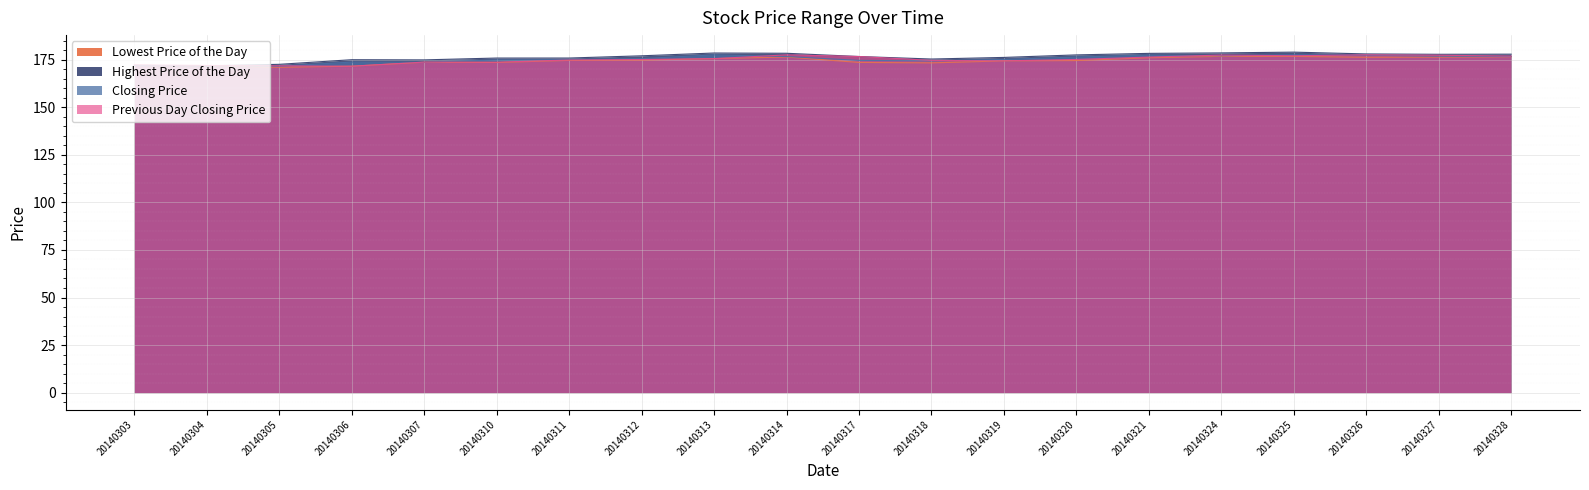

True or false: Previous Day Closing Price has more than 2 points higher than both neighbors.

True